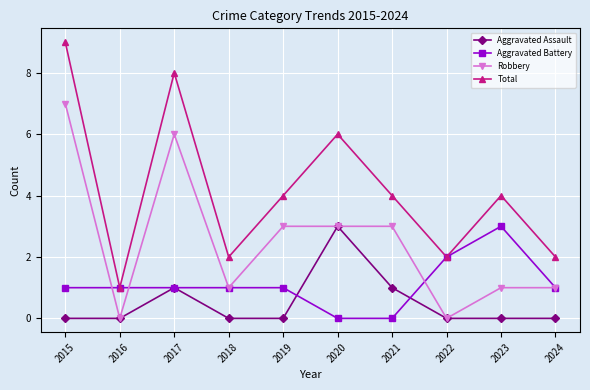

What is the value of the Aggravated Battery point at the 2nd from the left?

1